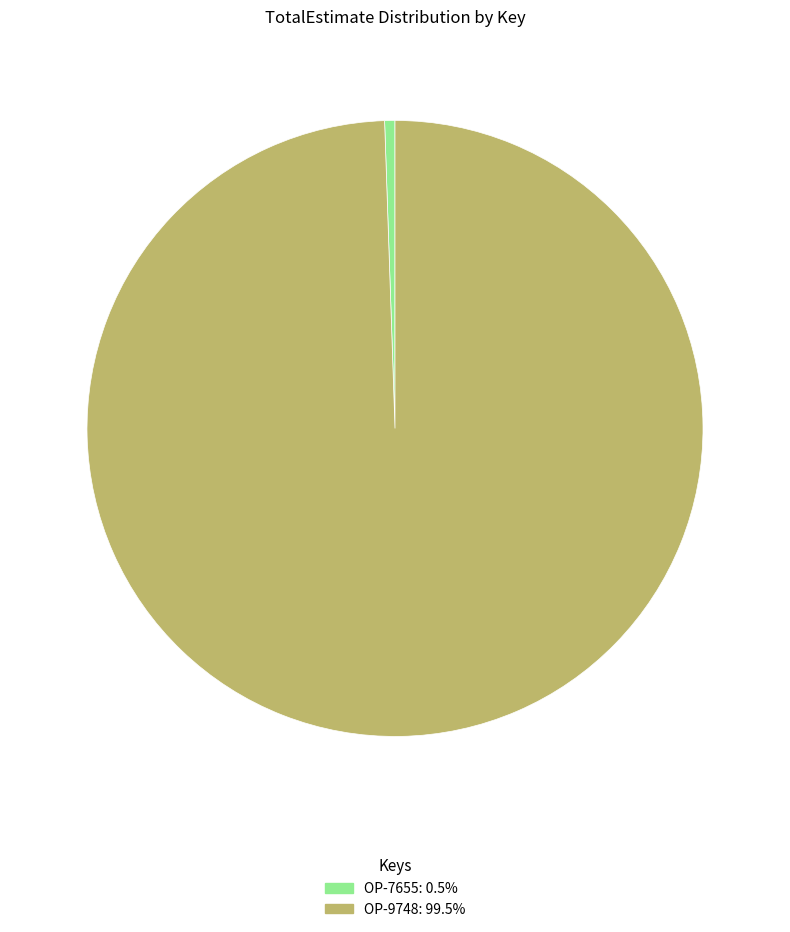

Which slice represents more than half of the pie?

OP-9748